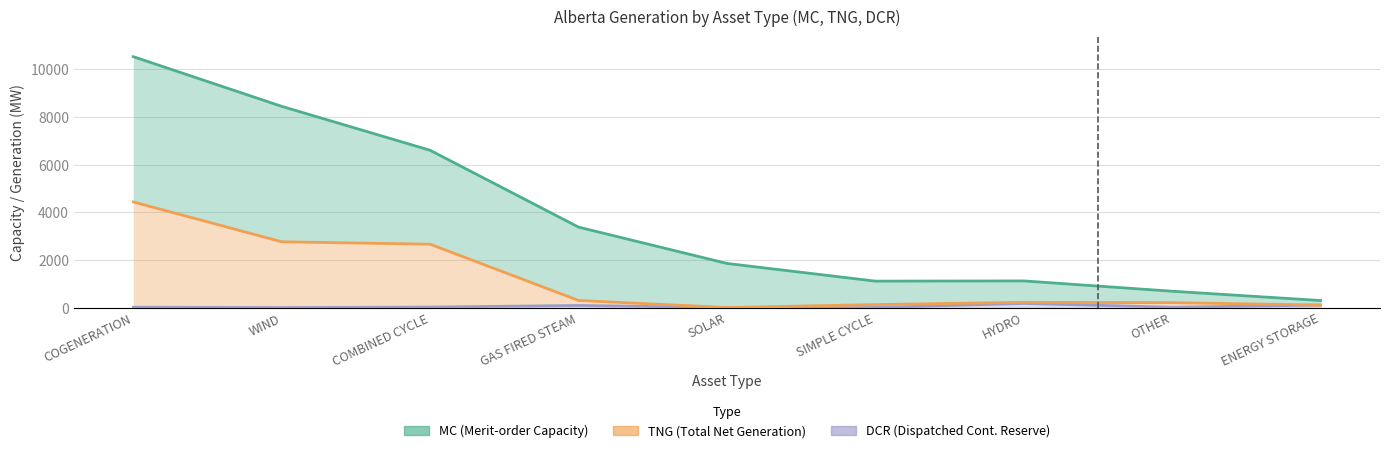

The value of MC at WIND is 8444. True or false?

True